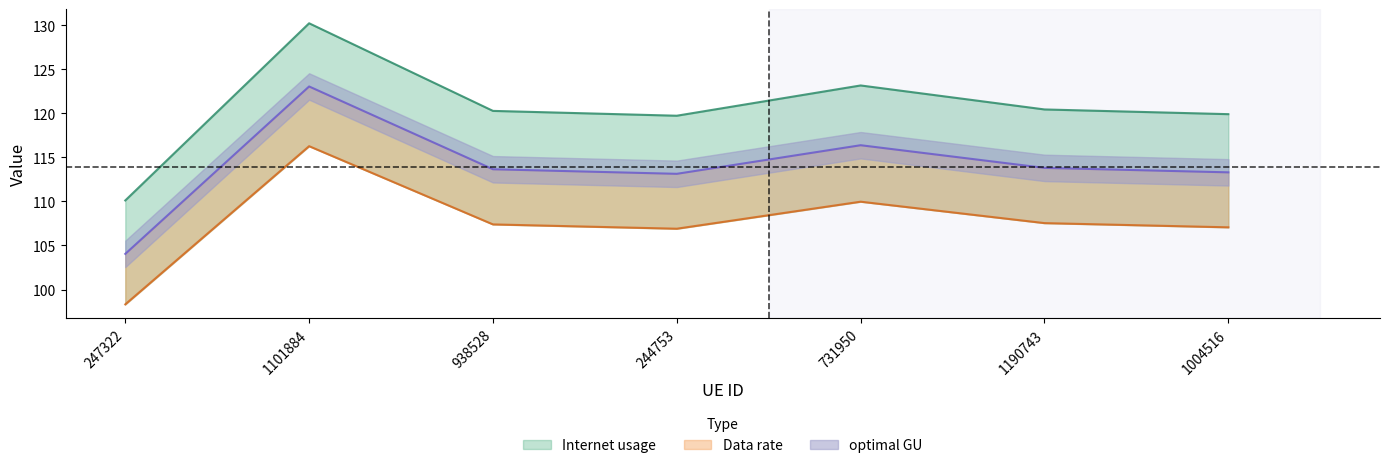

What is the sum of all optimal GU values?

797.4